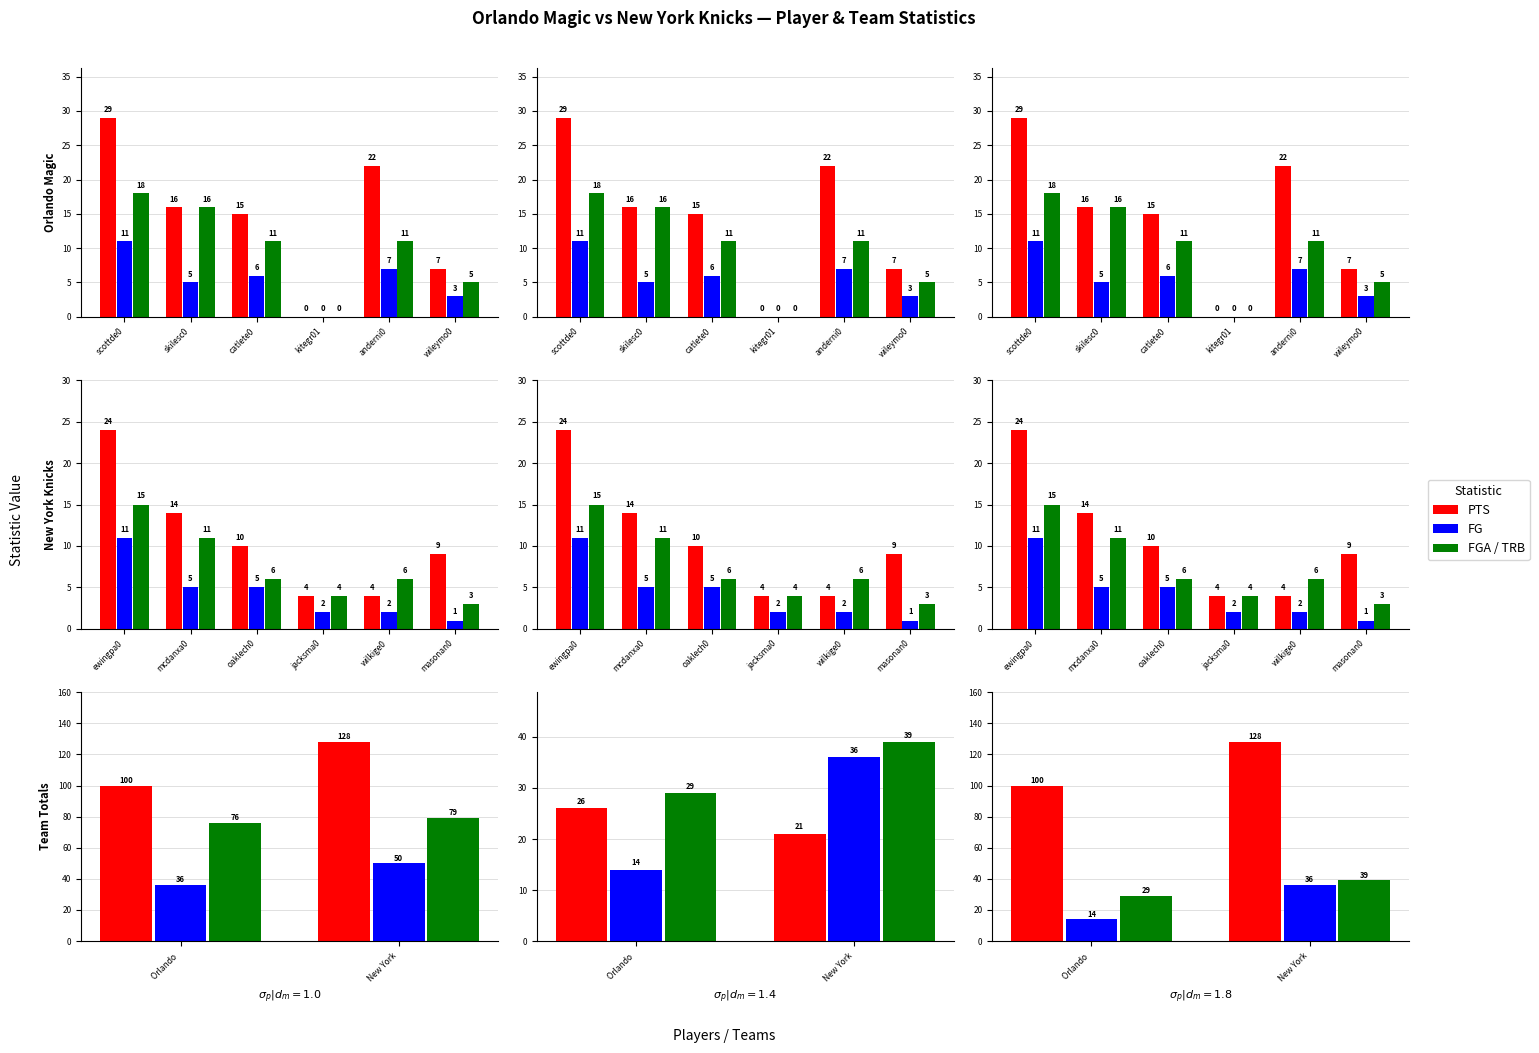

What is the greatest value displayed?

128